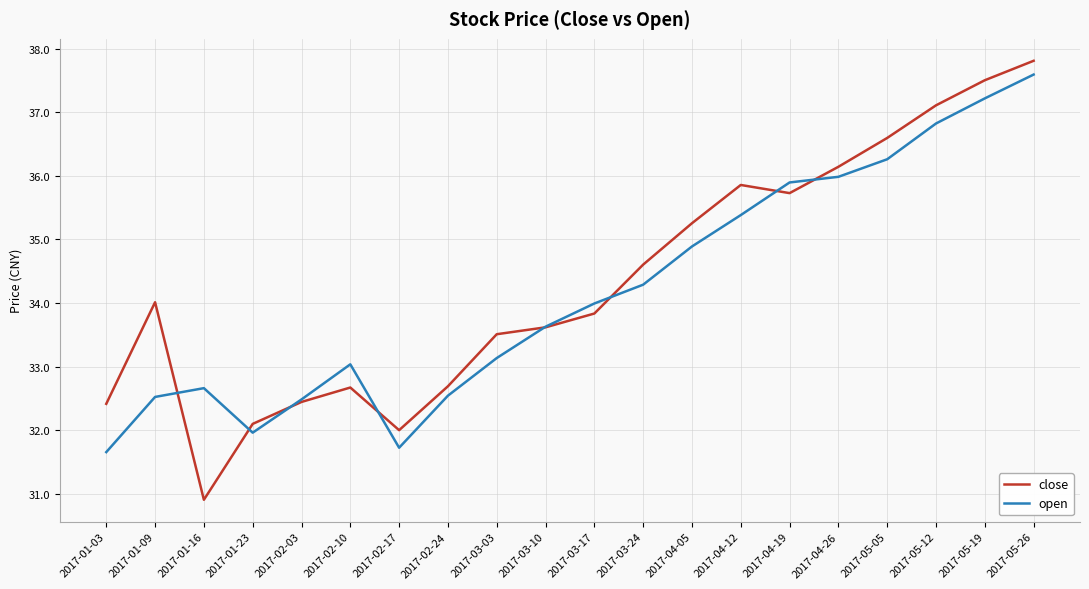

Between 2017-04-26 and 2017-05-19, which series saw the biggest shift?

close